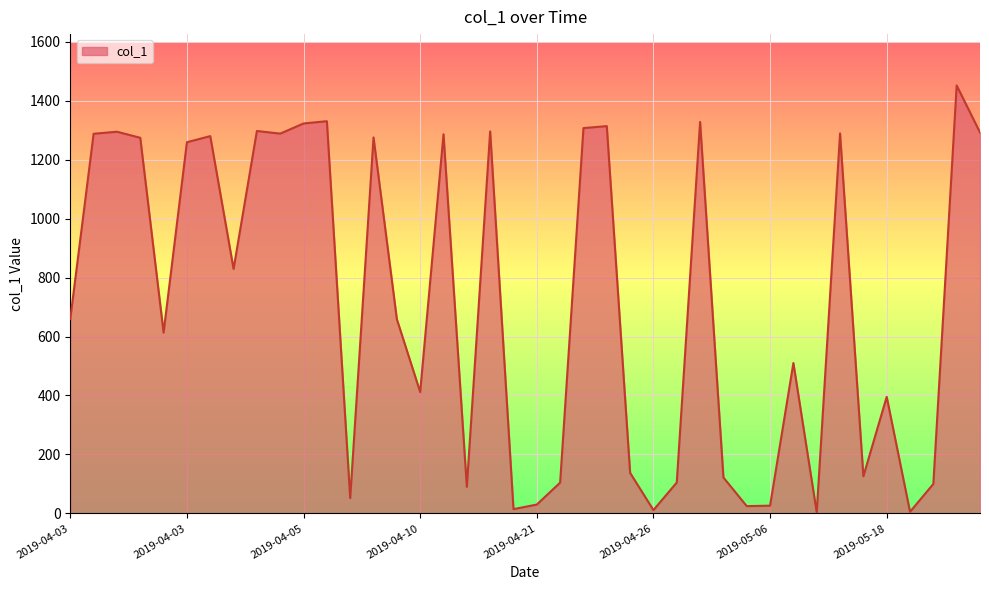

What is the maximum value shown in the chart?

1451.9